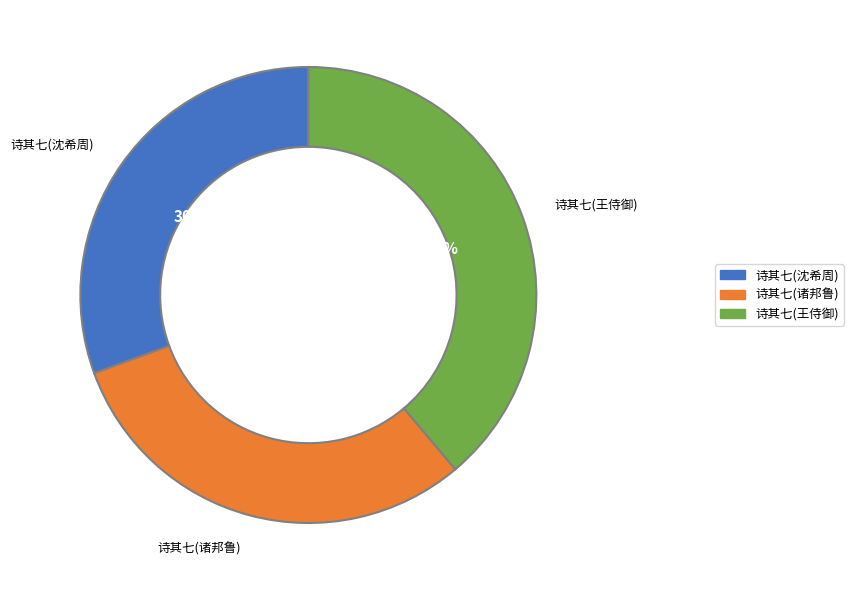

What percentage is NOT represented by 诗其七(沈希周)?

69.4%